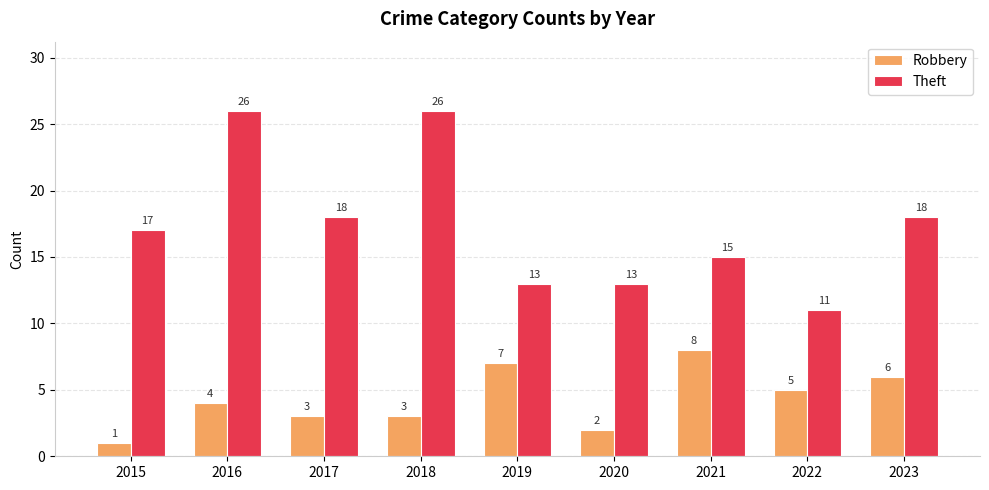

What is the value of the Robbery bar at the 9th from the left?

6